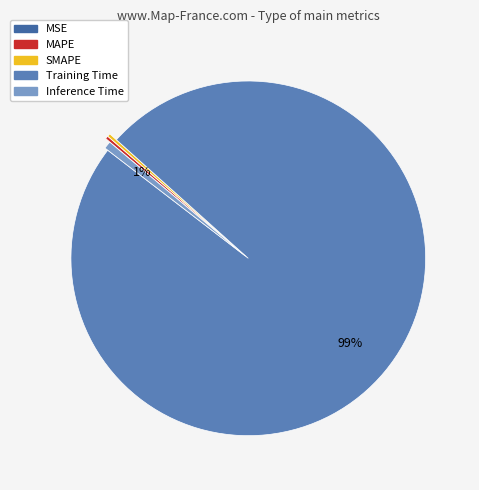

Does Training Time represent more than half of the total?

Yes